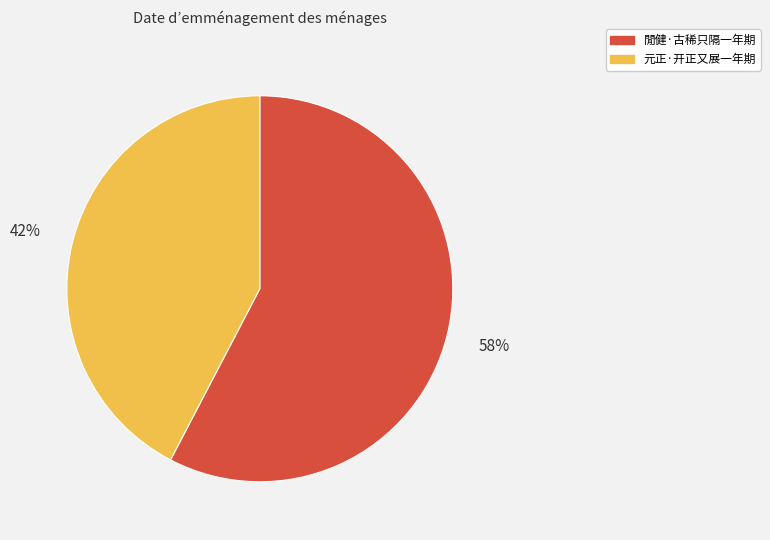

What is the largest slice in the pie chart?

閒健·古稀只隔一年期